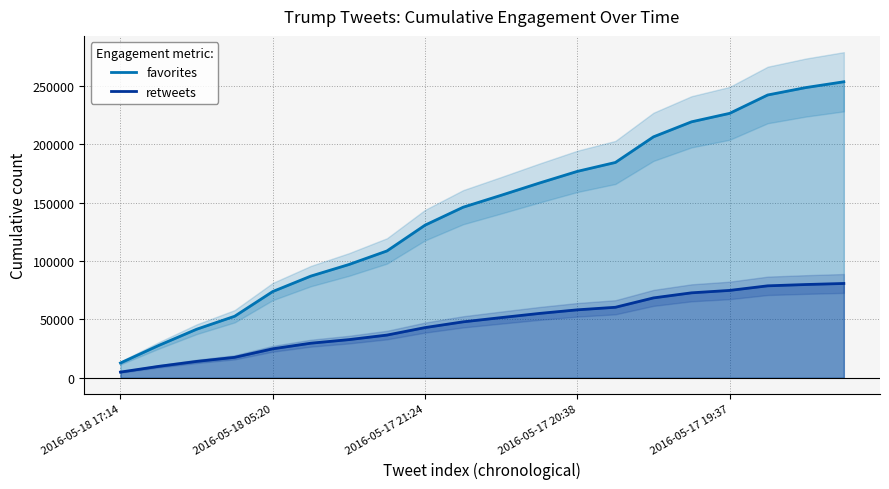

What is the lowest value of the retweets series?

4909